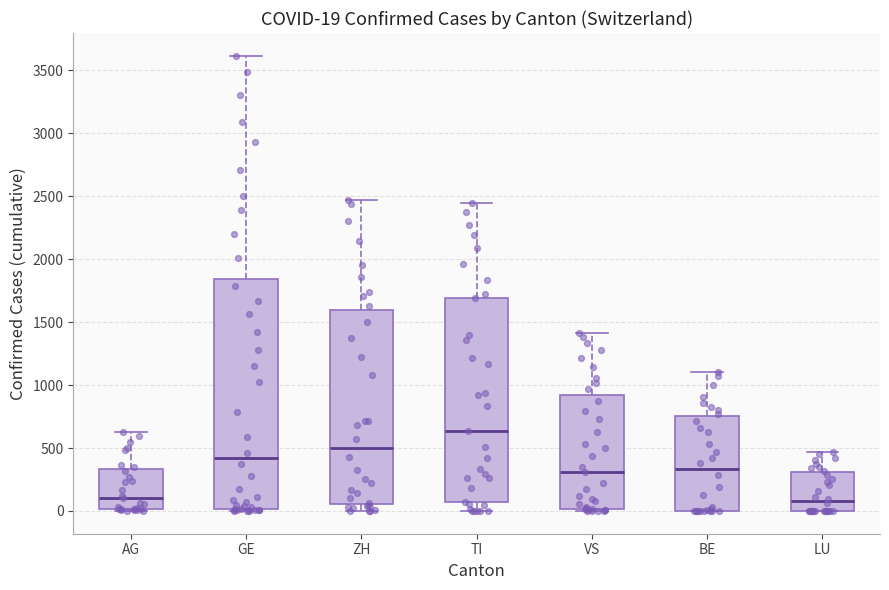

Comparing the boxes themselves (not the whiskers), which one is the tallest?

GE